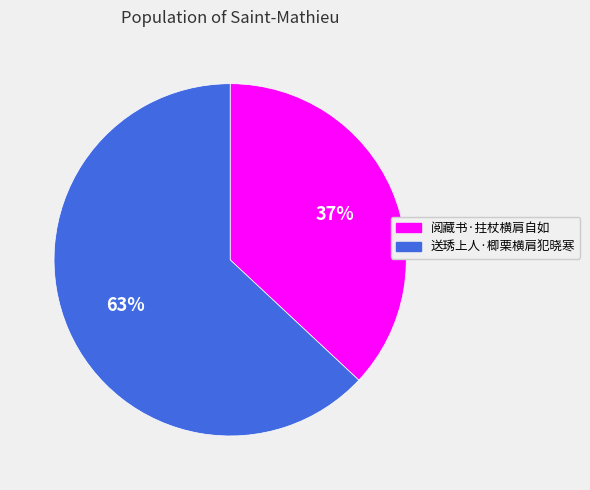

Which has a higher value, 阅藏书·拄杖横肩自如 or 送琇上人·楖栗横肩犯晓寒?

送琇上人·楖栗横肩犯晓寒